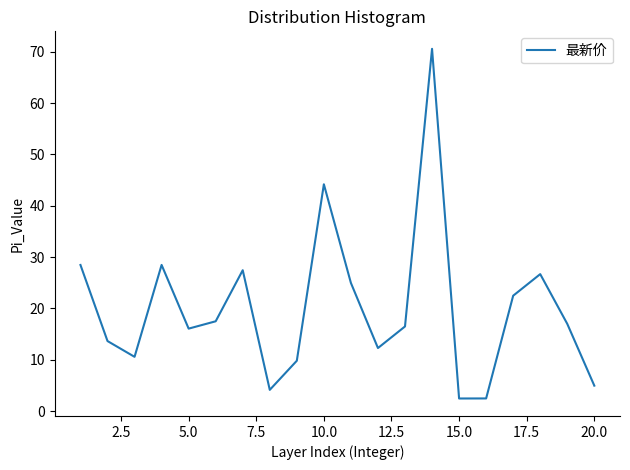

What is the difference between the maximum and minimum values?

68.1